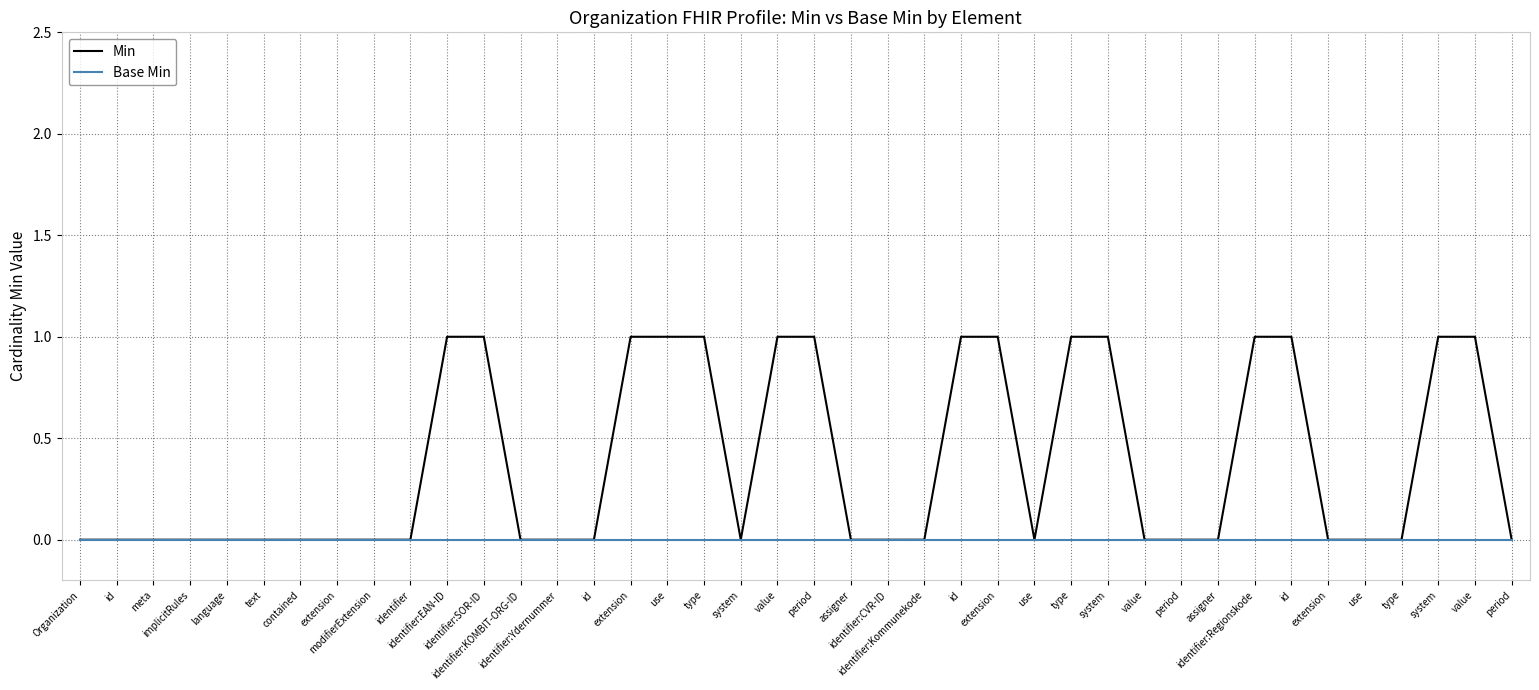

How many lines are shown in the chart?

2